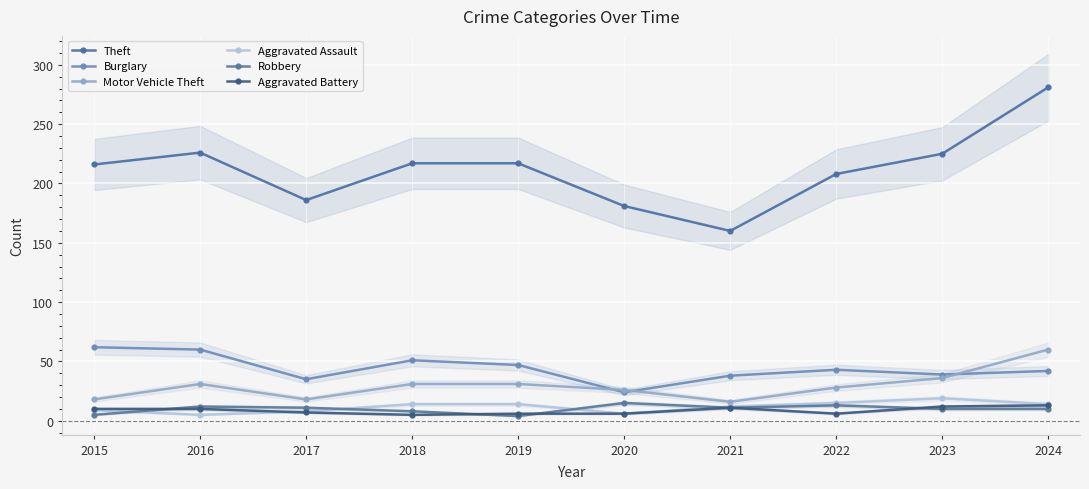

True or false: Aggravated Battery and Burglary intersect in this chart.

False